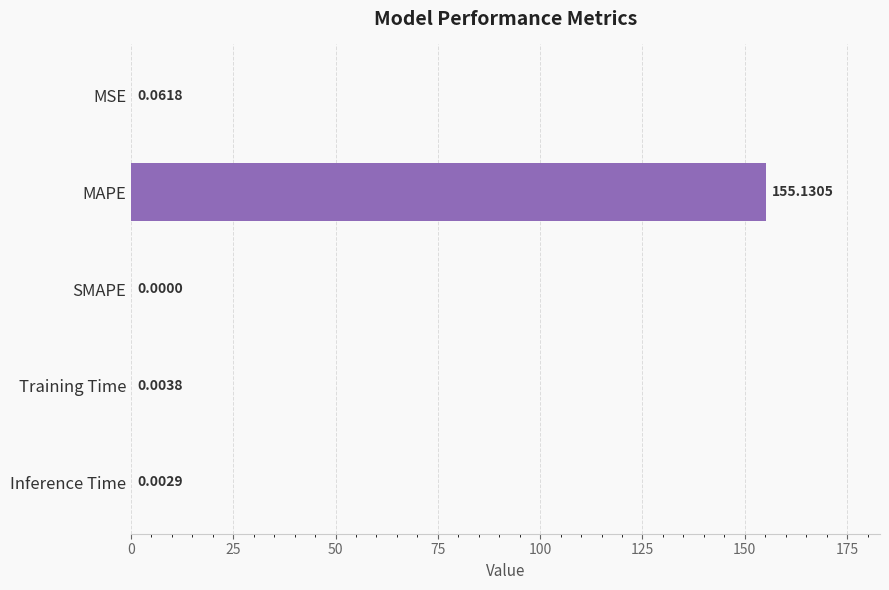

What is the change in value from Training Time to MSE?

+0.1